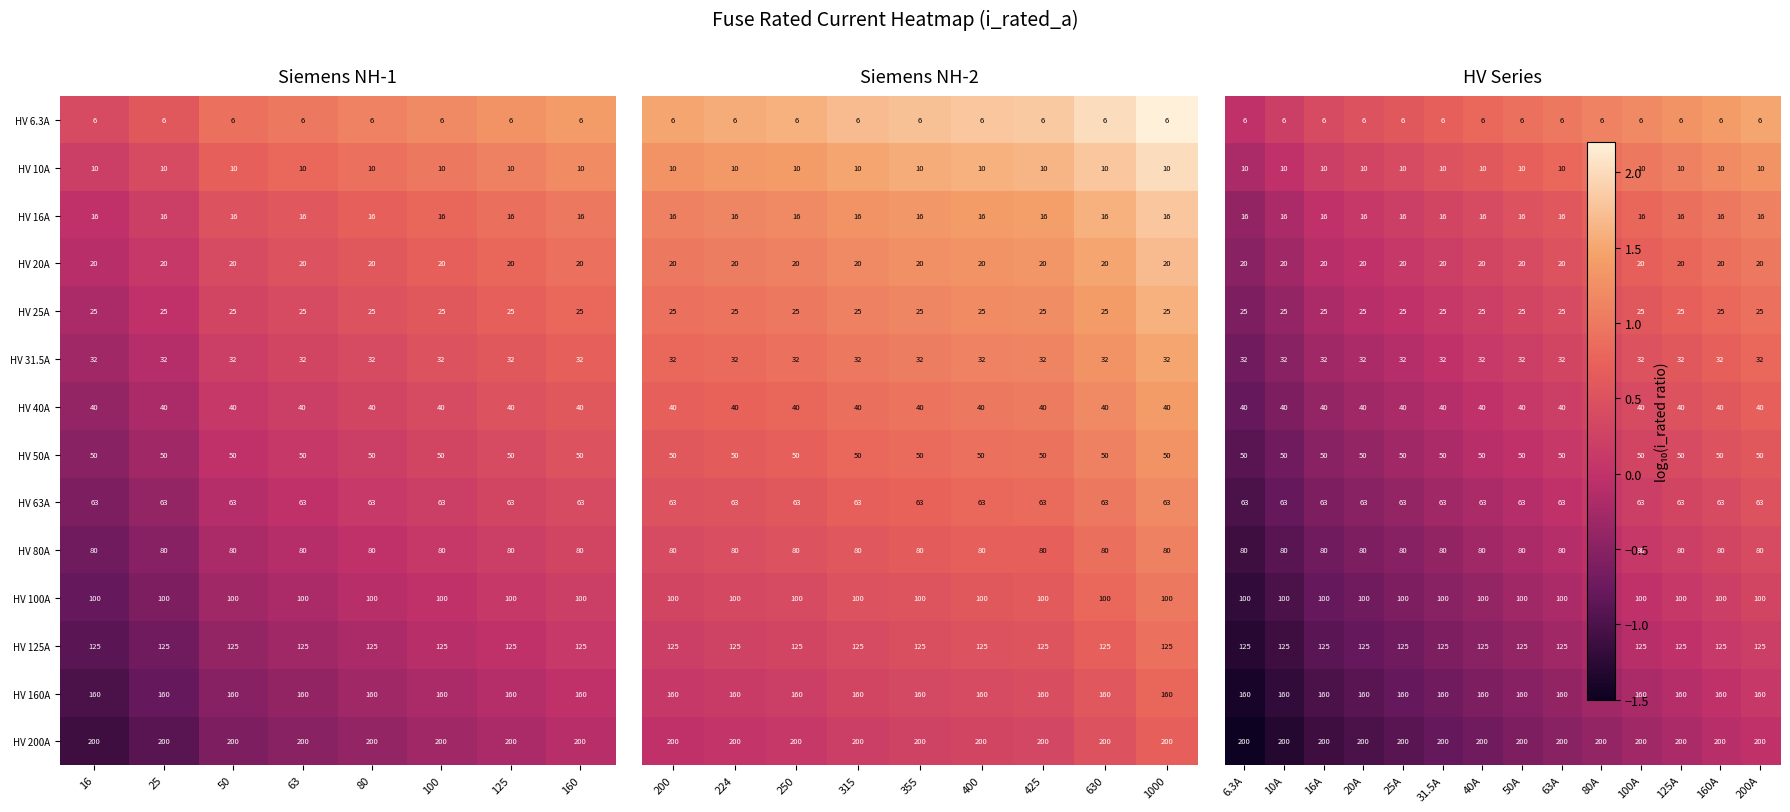

What is the lowest value of the HV 20A series?

20